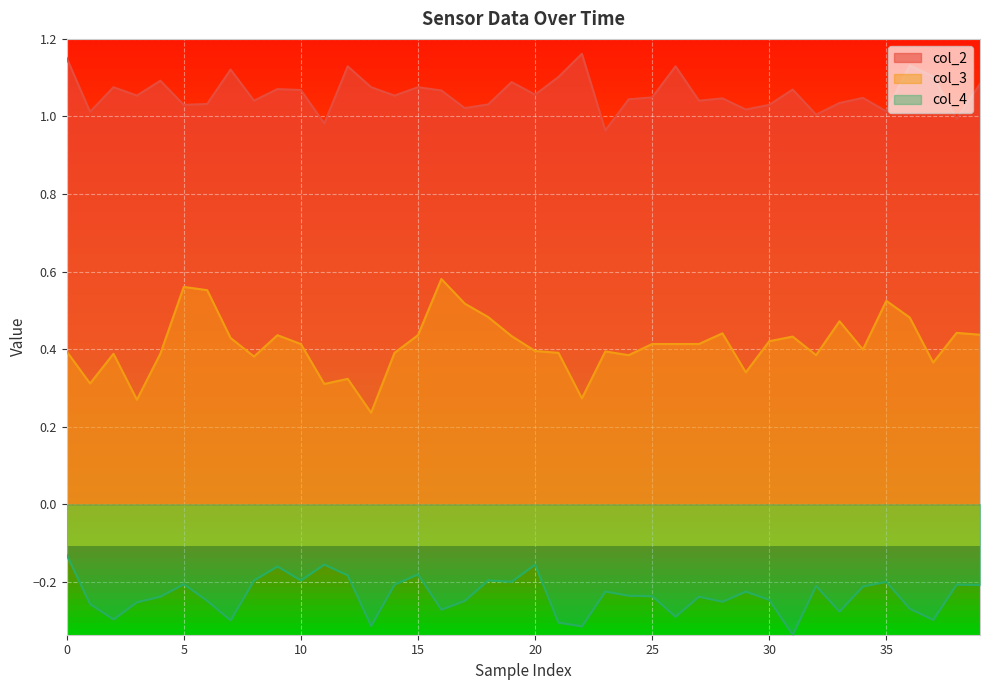

True or false: col_3 and col_4 cross at least once.

False